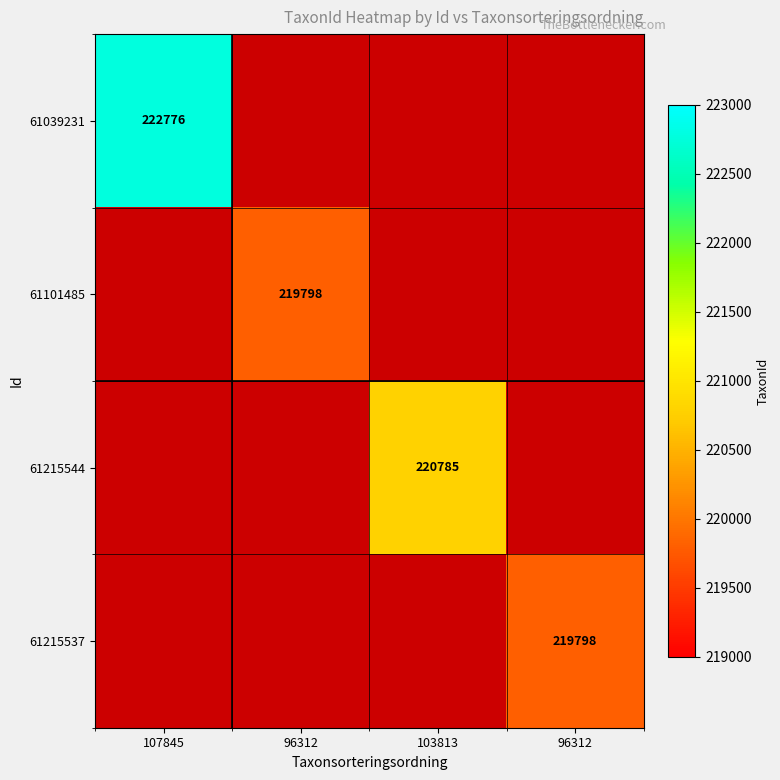

What is the greatest value displayed?

222776